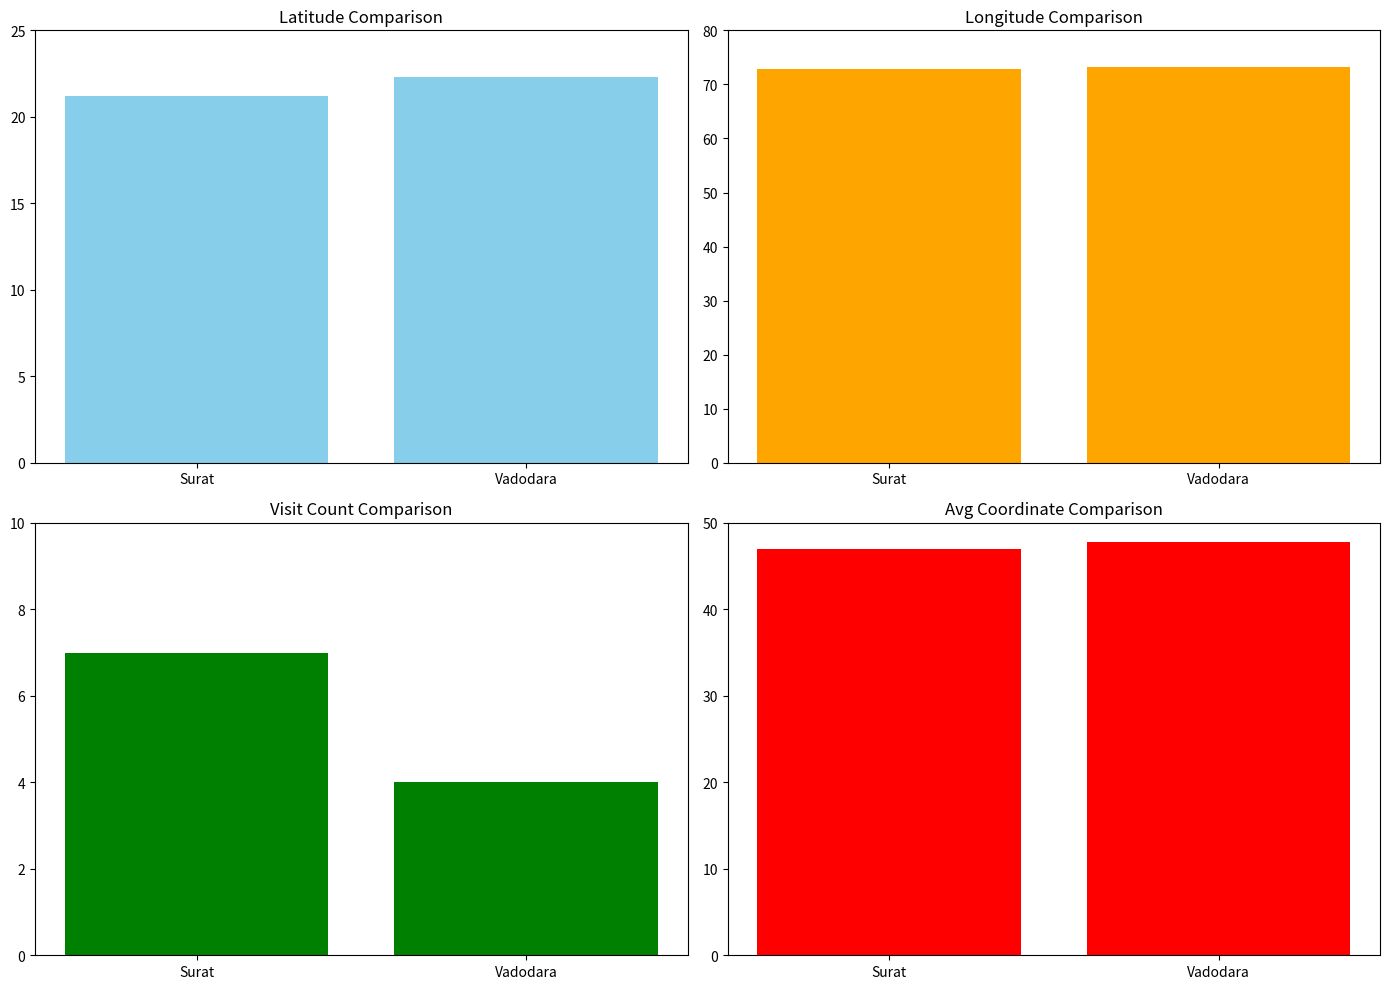

How many groups of bars are there?

2